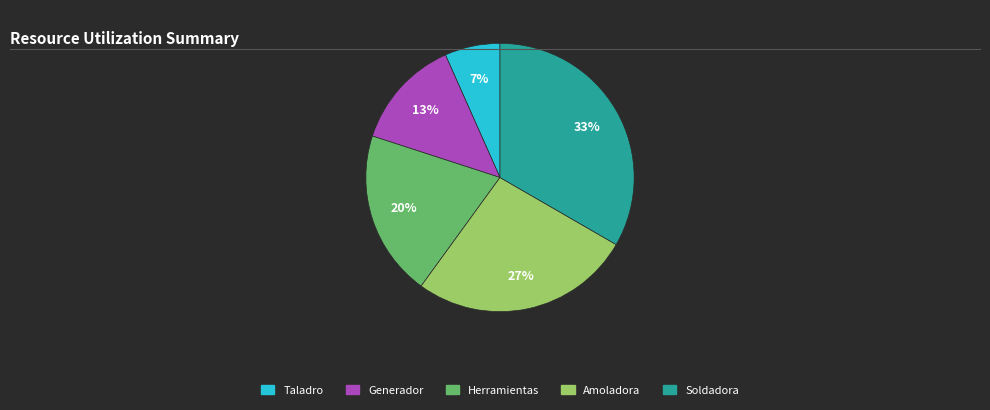

Approximately how many times larger is the value at Soldadora compared to Generador?

2.5